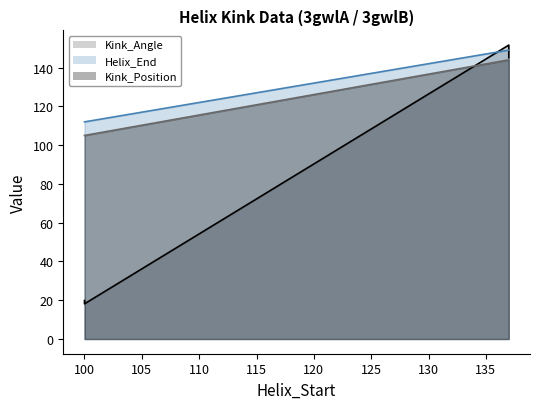

At 100, list the series in order from smallest to largest.

Kink_Angle, Kink_Position, Helix_End